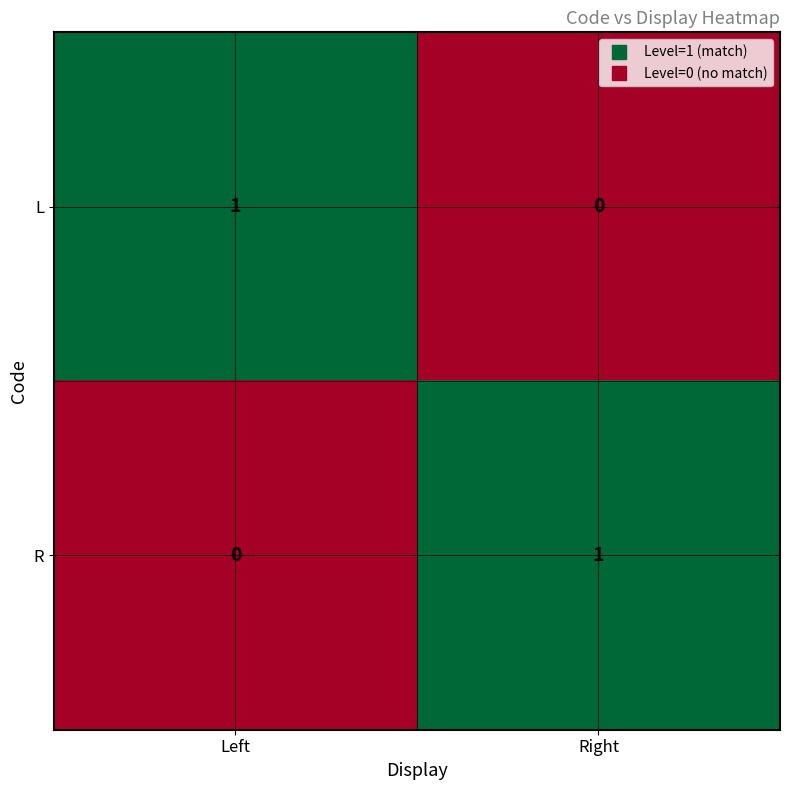

Rank the categories by R value from lowest to highest.

Left, Right